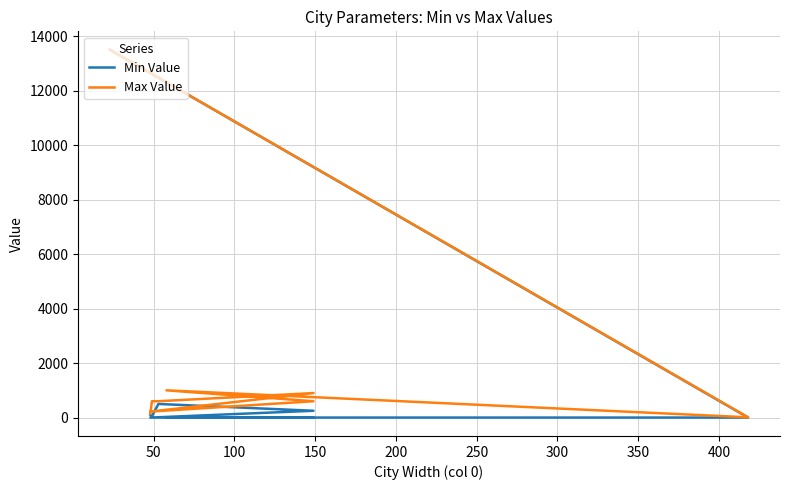

How many data points in Max Value are less than 600?

3